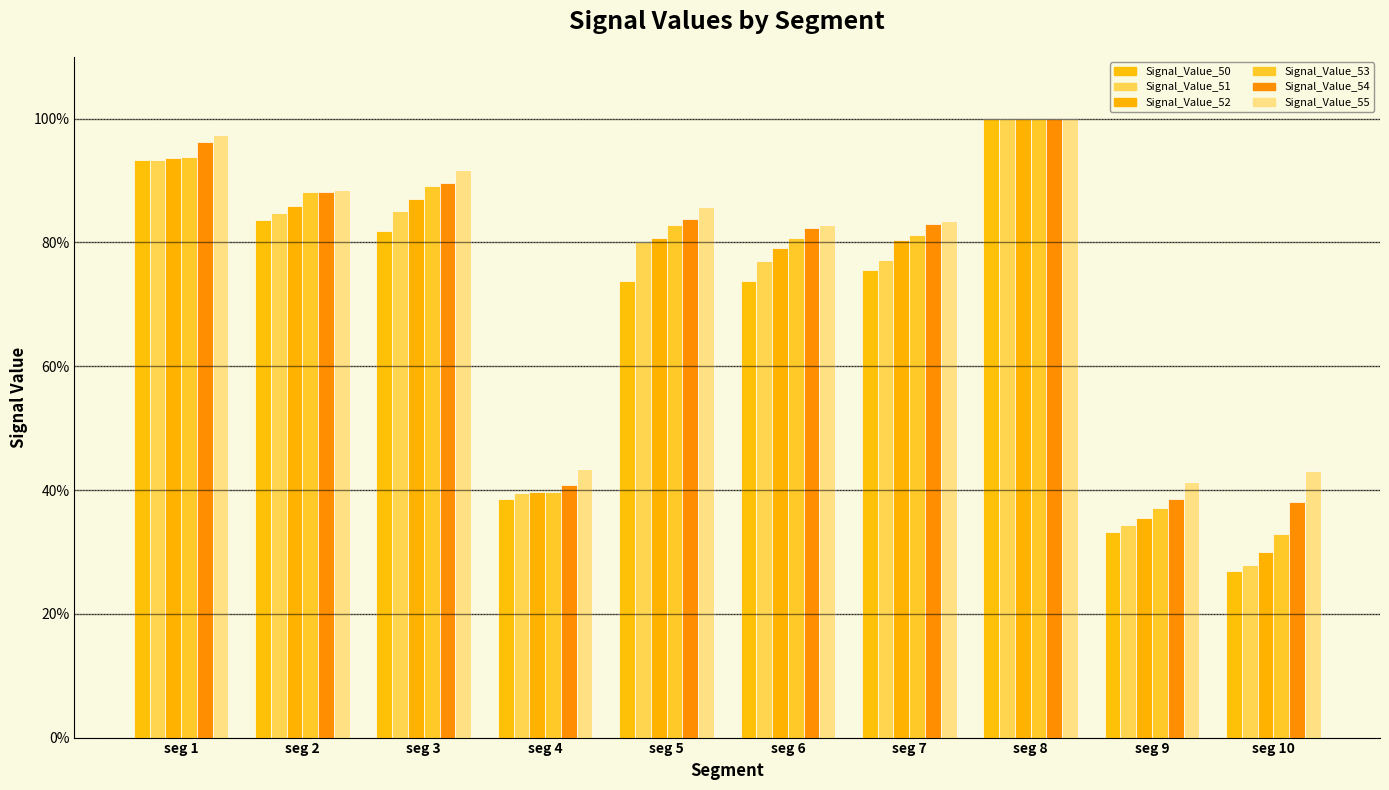

Does the chart contain stacked bars?

No